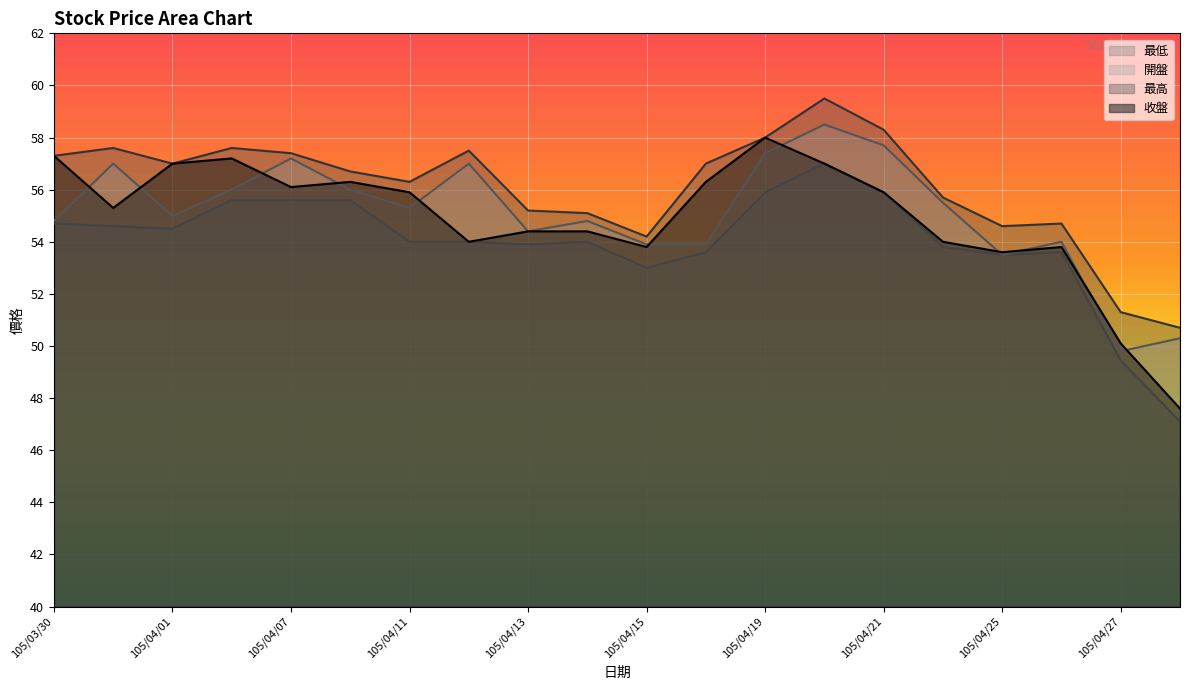

Which series has the largest range (max minus min)?

收盤